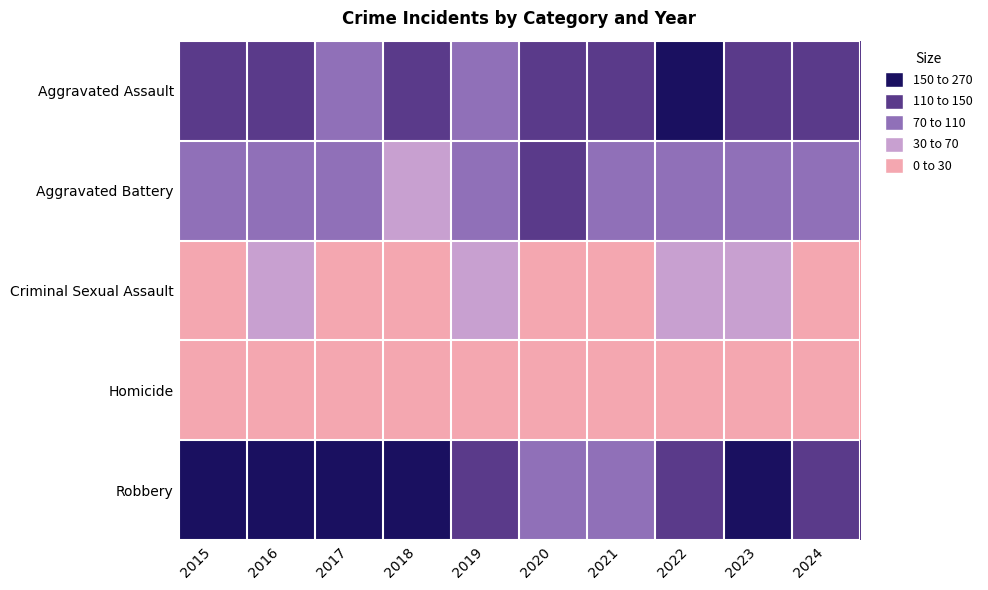

Which has a higher value, 2020 or 2022?

2022